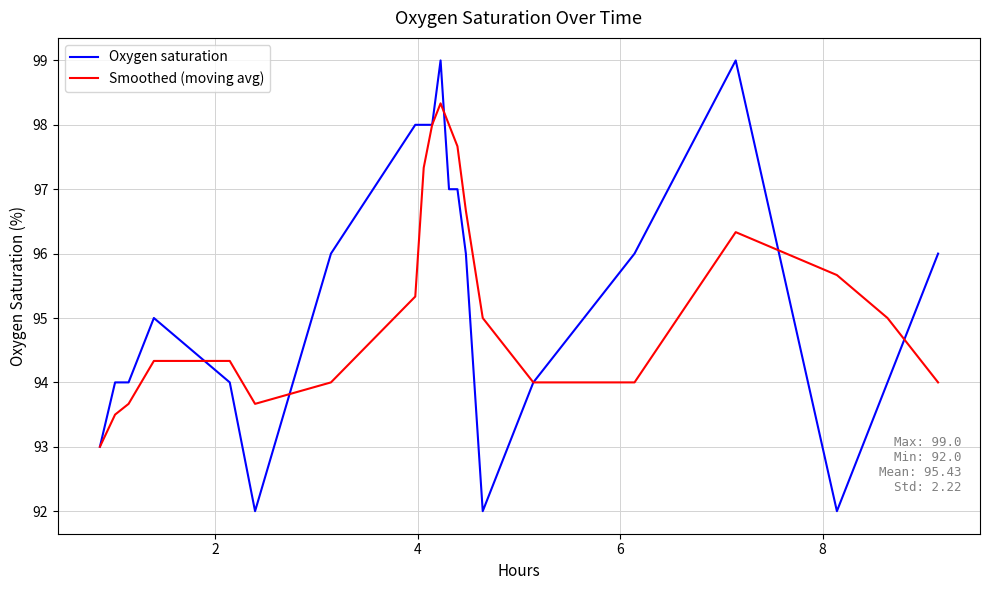

List the series in order of their peak value, highest first.

Oxygen saturation, Smoothed (moving avg)